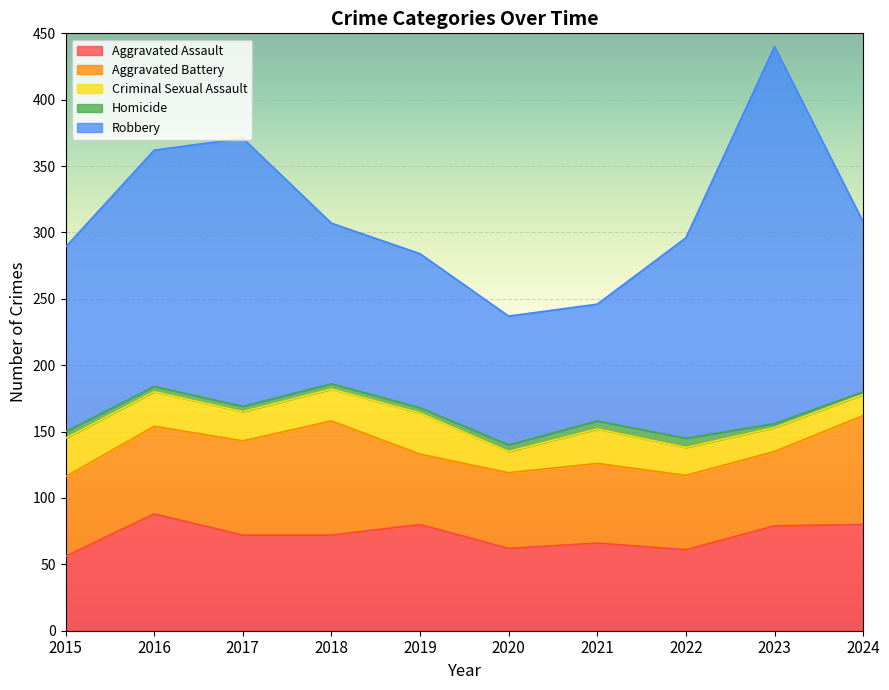

True or false: Aggravated Assault has more than 2 interior local peaks.

True